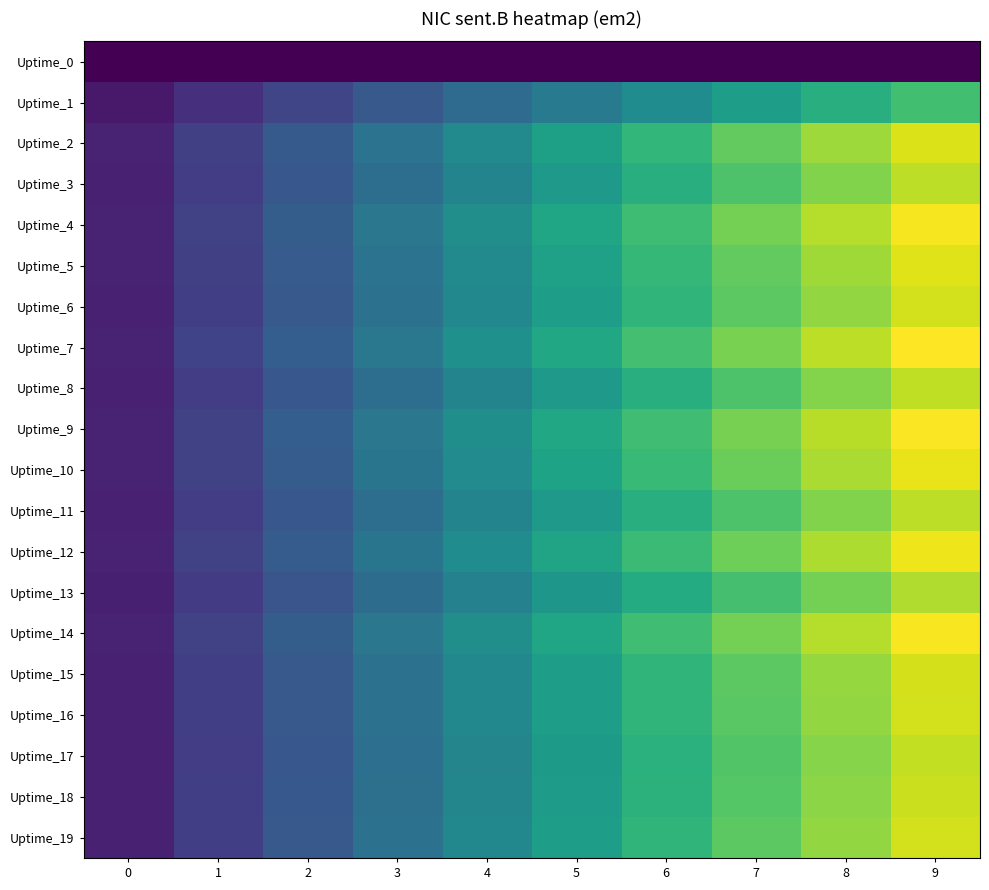

What is the spread (max minus min) of values at 9?

7378477.0